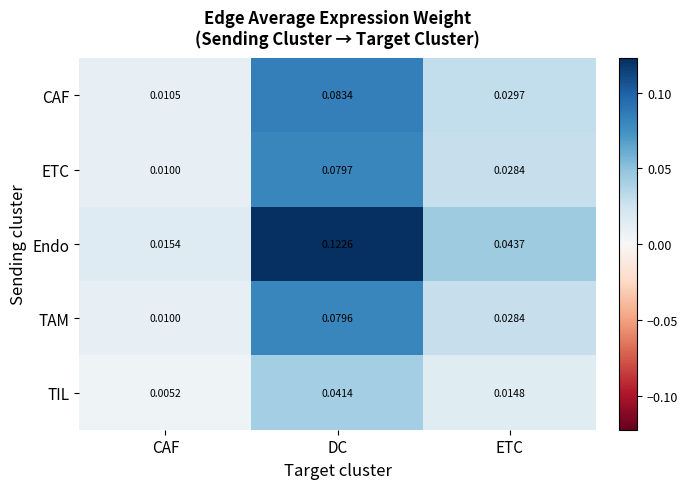

At which label does TIL reach its peak?

DC